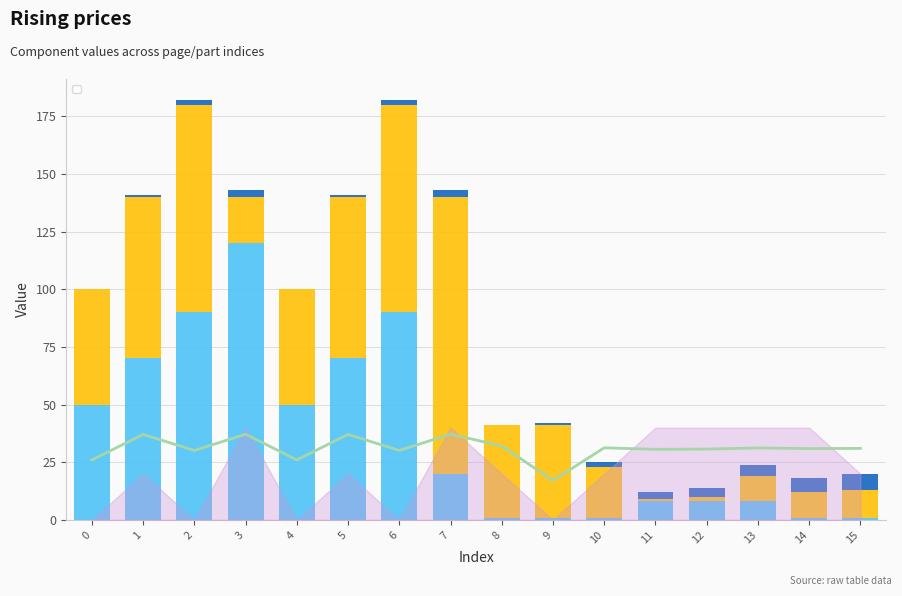

Is it true that _SizeY equals 16 at 0?

False